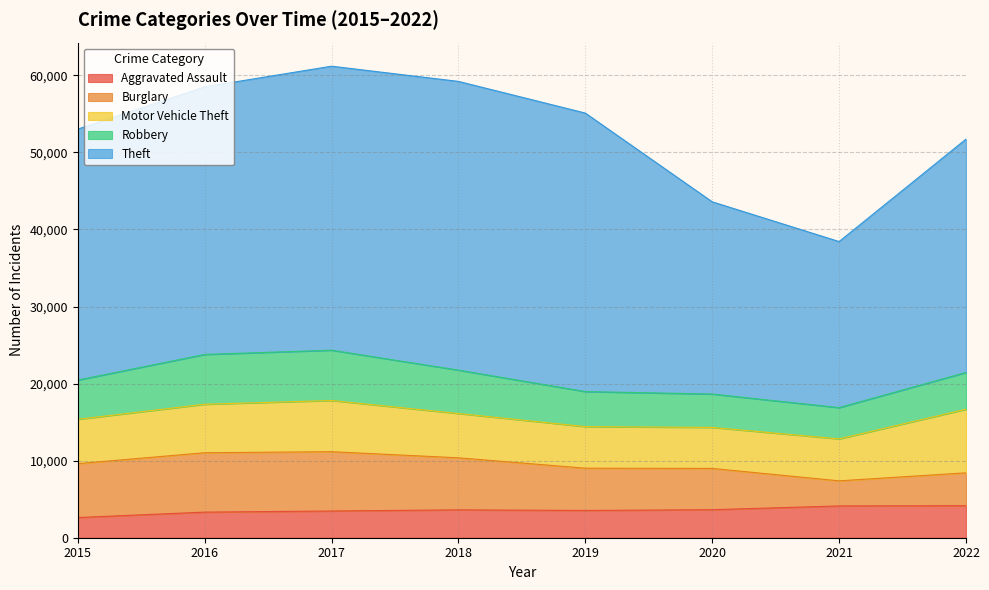

What are all the series names shown in the legend?

Aggravated Assault, Burglary, Motor Vehicle Theft, Robbery, Theft